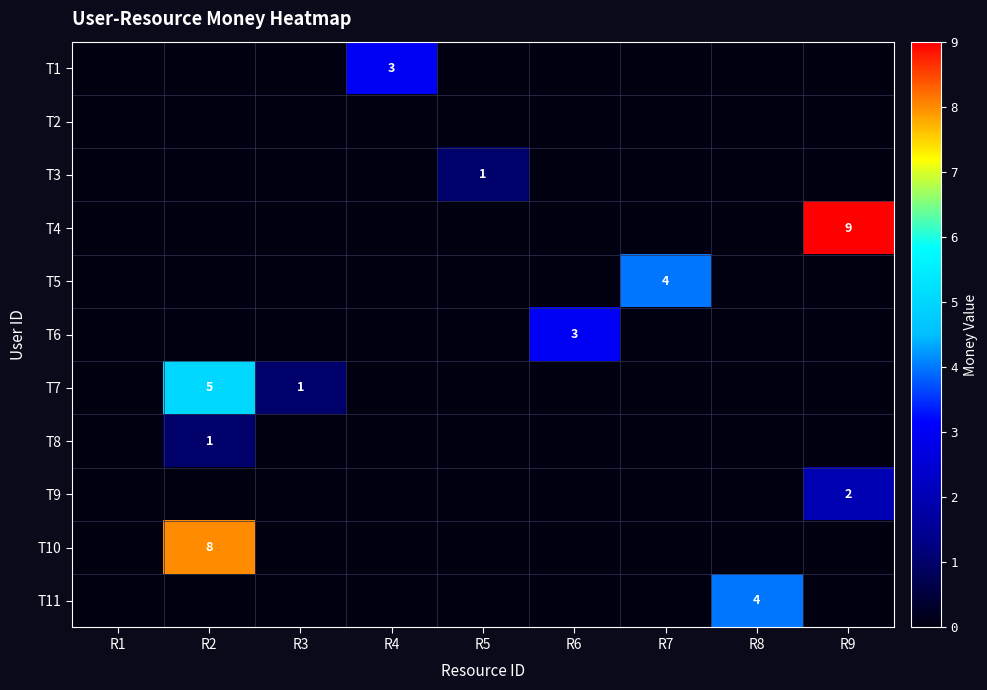

The T4 series shows 9 at R9. True or false?

True